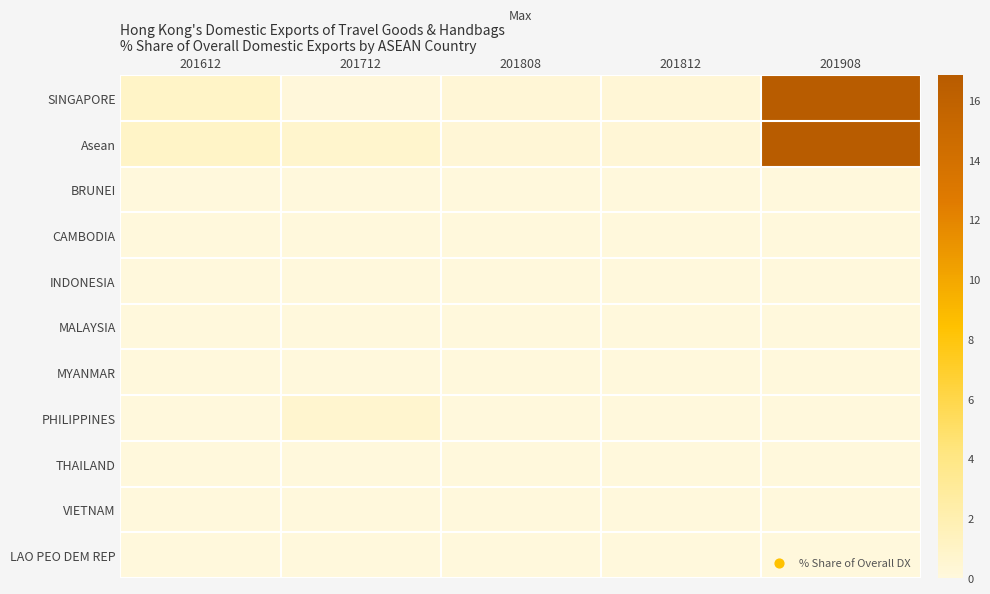

At which category is the sum across all series the highest?

201908